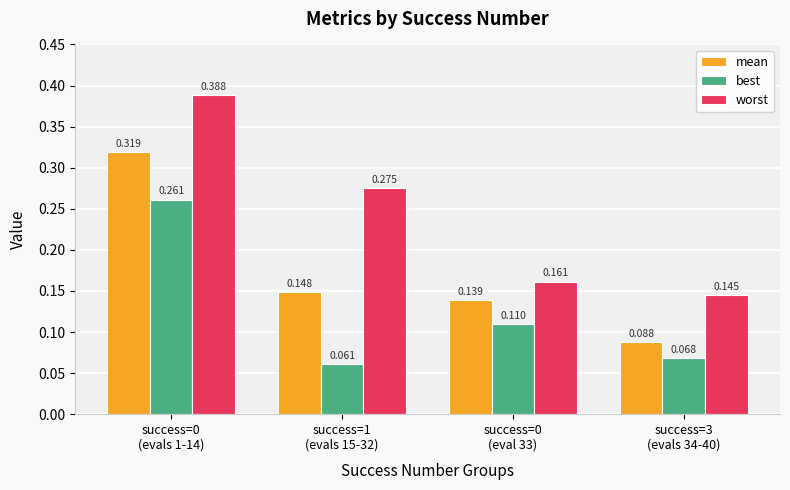

Count the best values in the range 0 to 1.

4